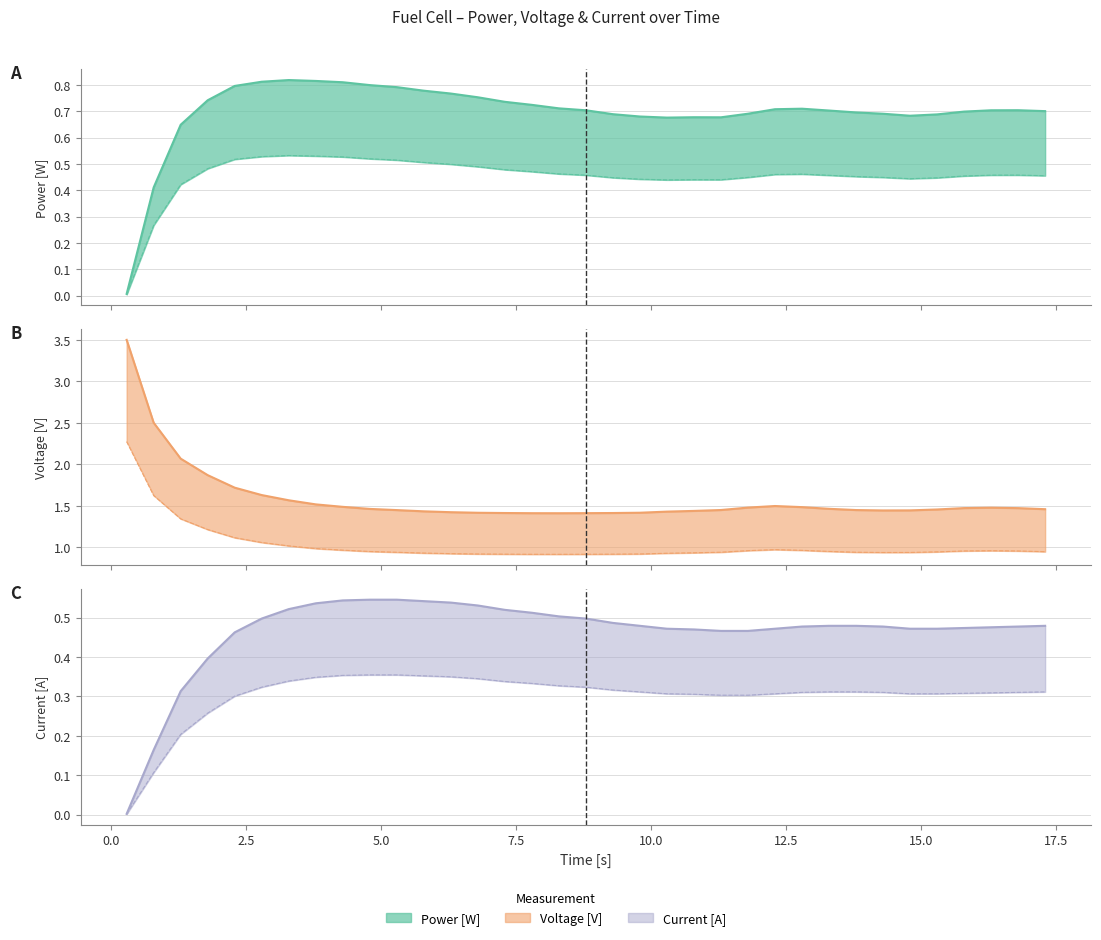

True or false: Voltage [V] (upper) and Voltage [V] (lower) cross at least once.

False